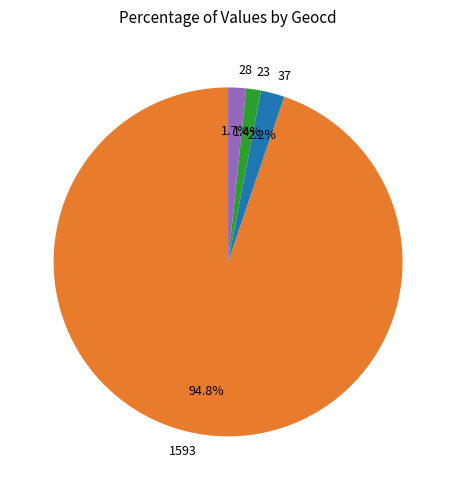

Which has a higher value, 1593 or 23?

1593